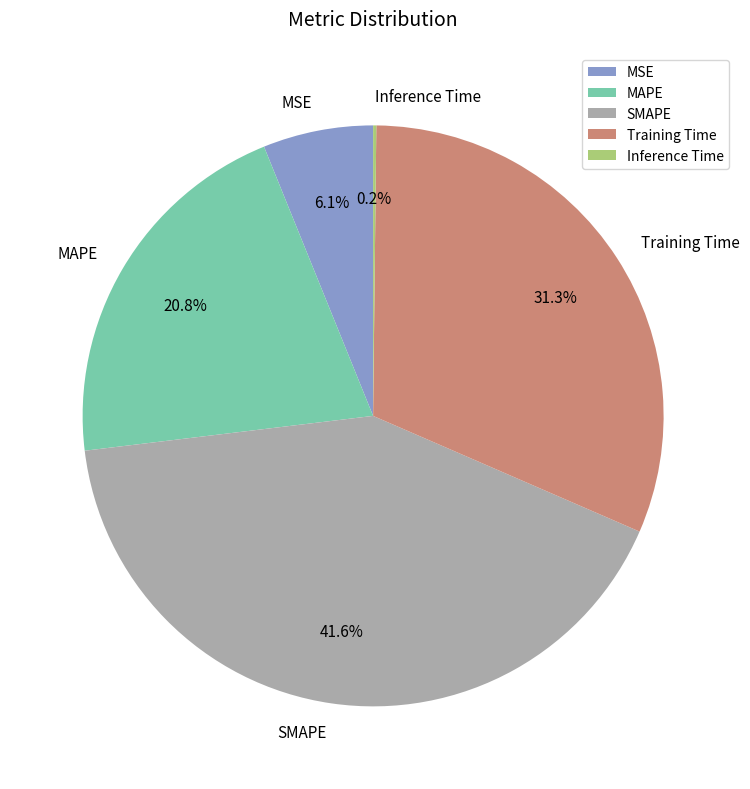

To the nearest percent, what is the difference between the Training Time and SMAPE slice percentages?

10%